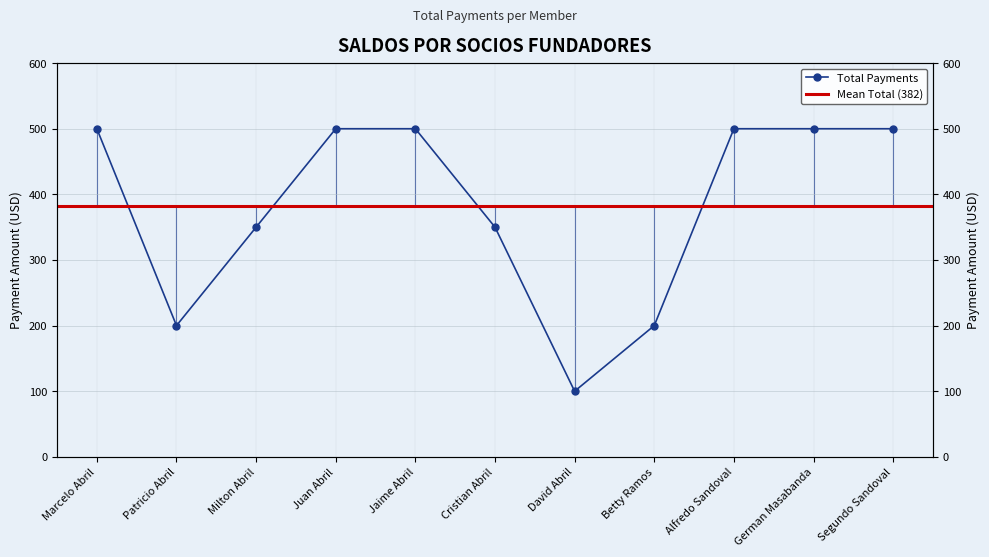

Where is the first local minimum?

Patricio Abril